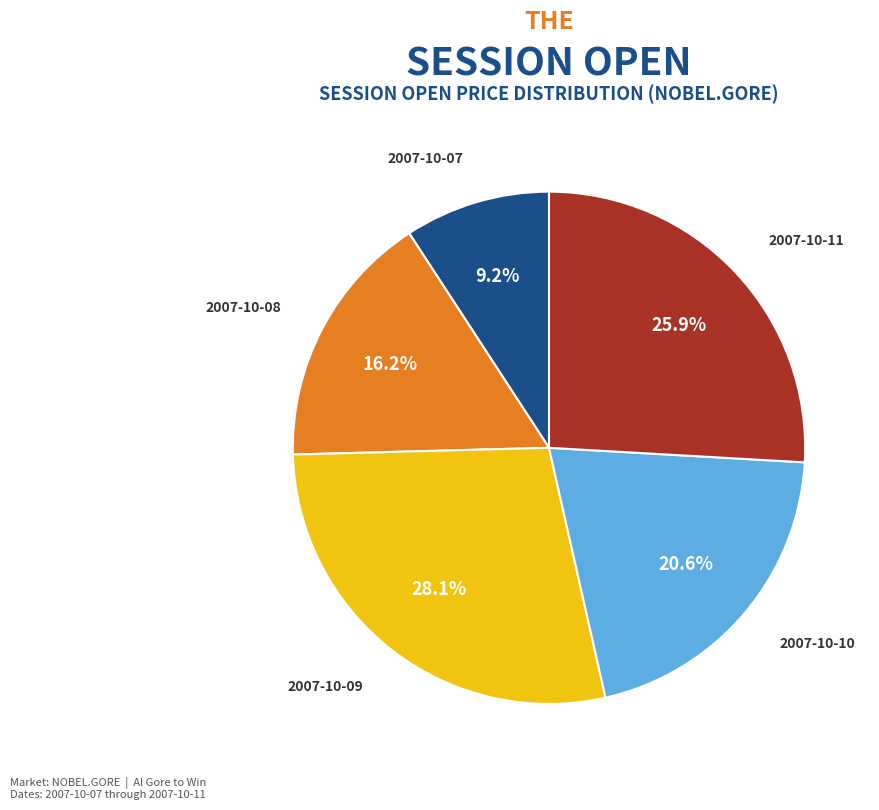

True or false: 2007-10-09 accounts for 22% of the total.

False